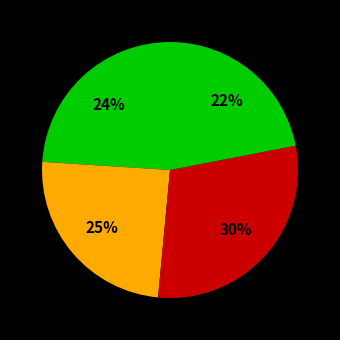

How many slices are in this pie chart?

4